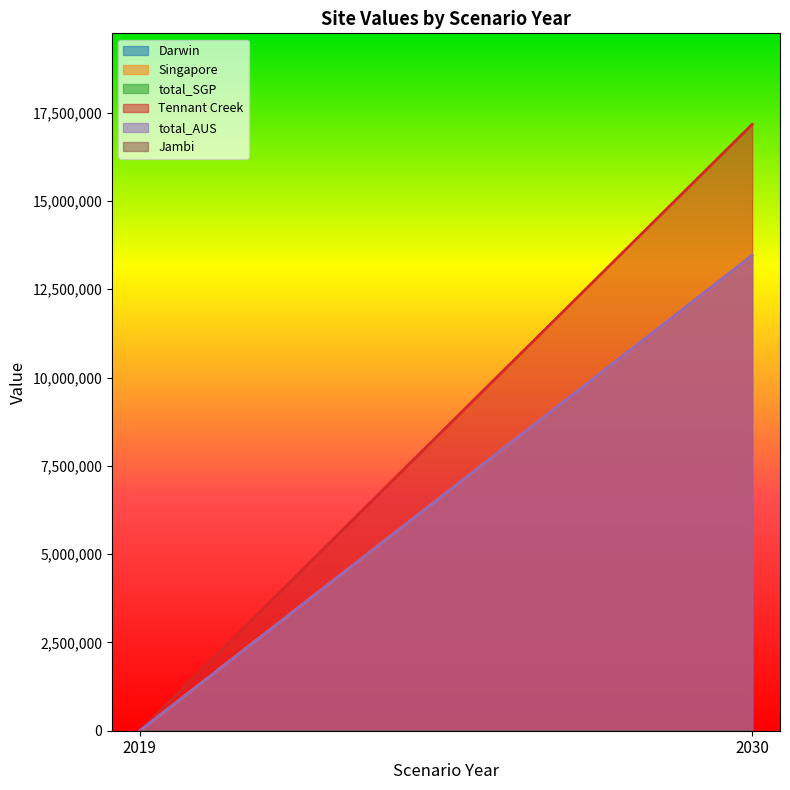

How many data points does each series have?

2